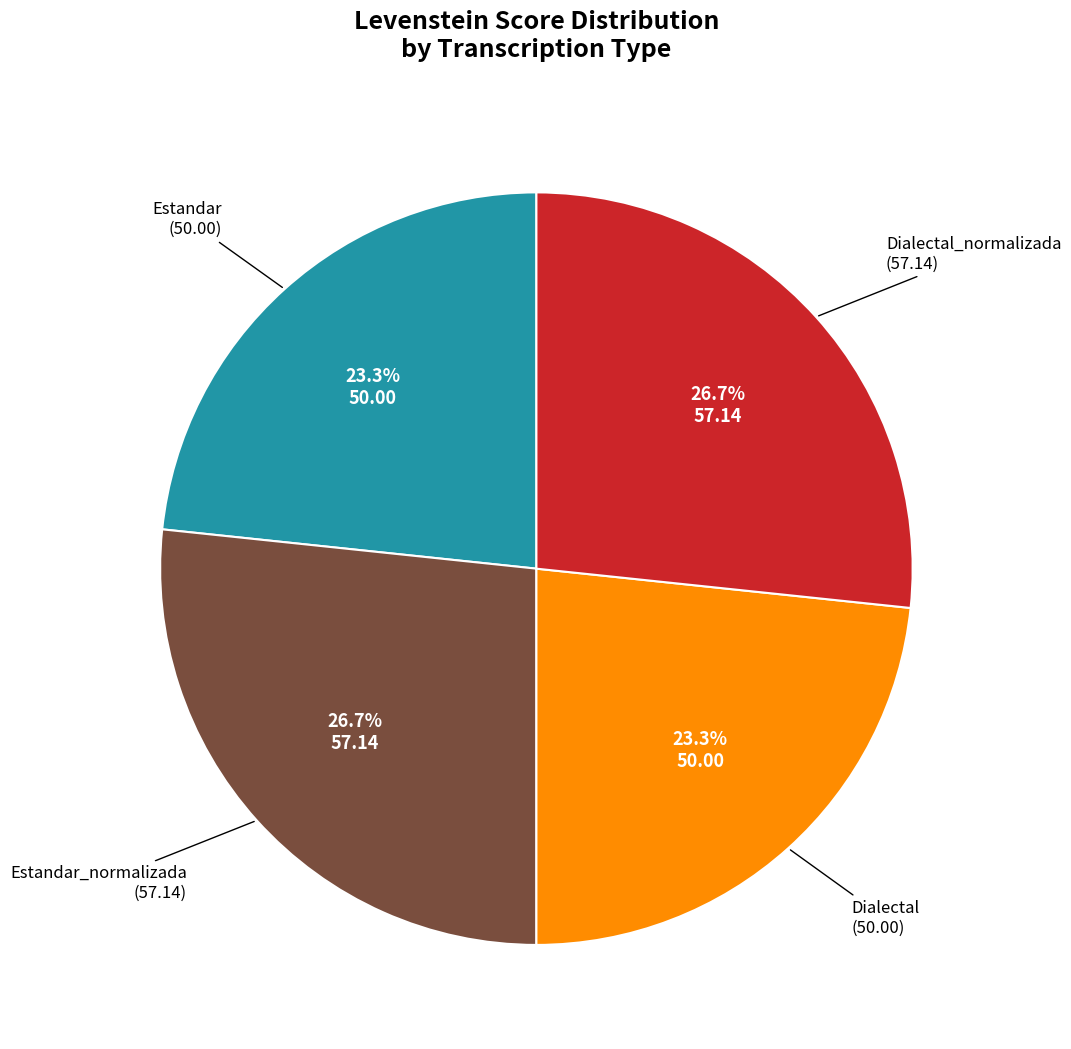

Is there a majority slice in this chart?

No